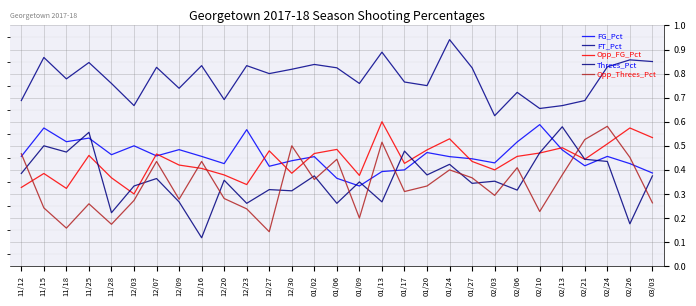

Is it true that FT_Pct equals 0.8 at 12/30?

True